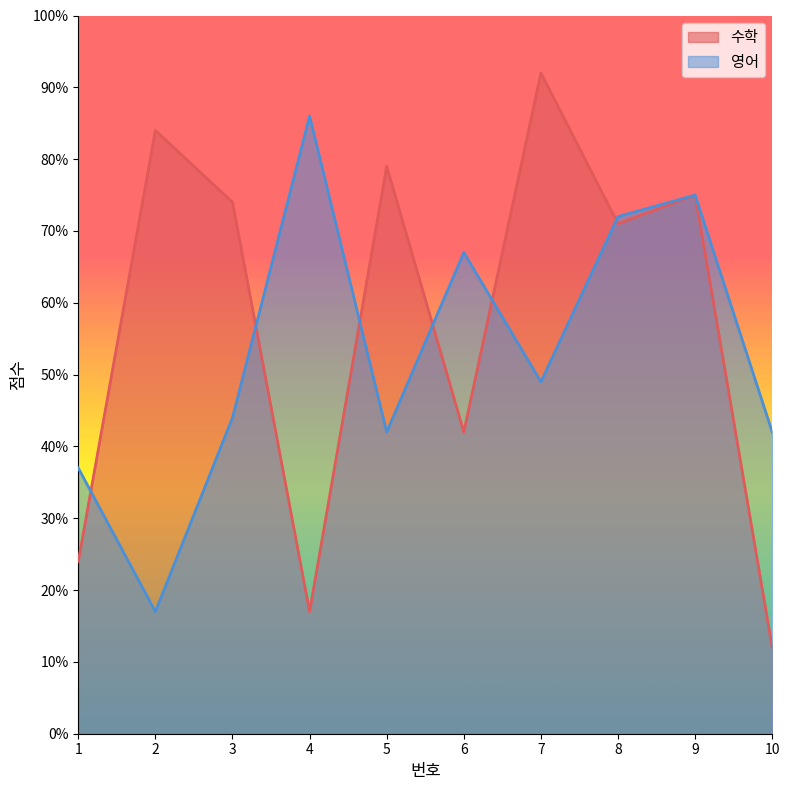

Count the number of data series in this chart.

2